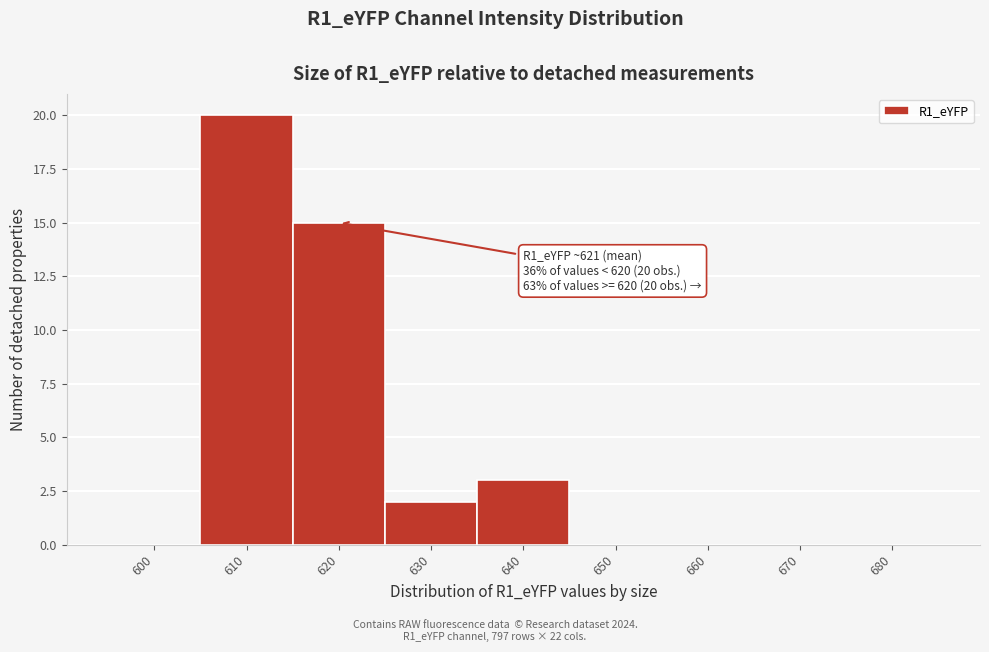

Reading left to right, extract all data points from this chart.

600=0	610=20	620=15	630=2	640=3	650=0	660=0	670=0	680=0